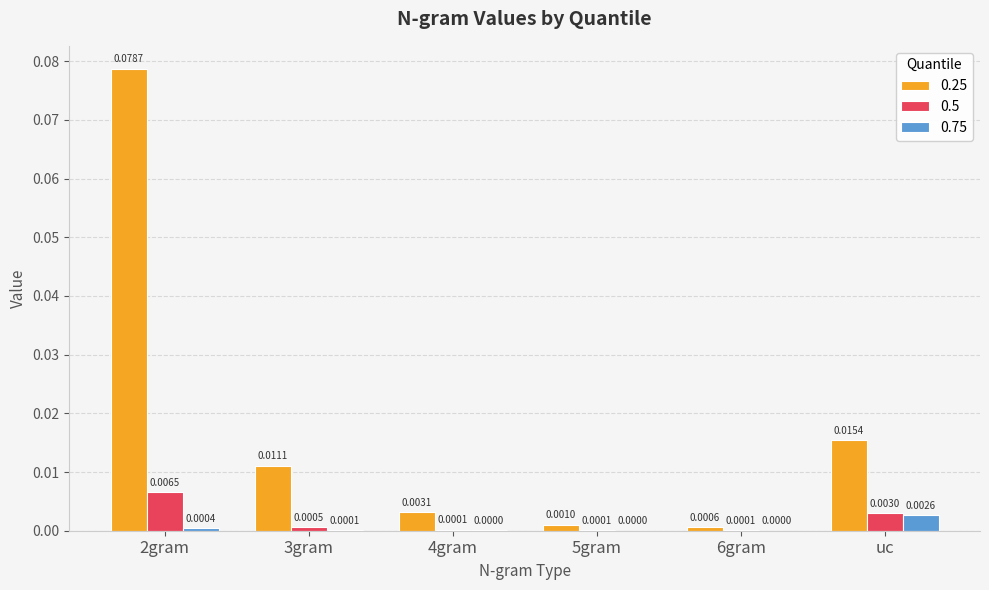

Which series changed the most between 5gram and 6gram?

0.25